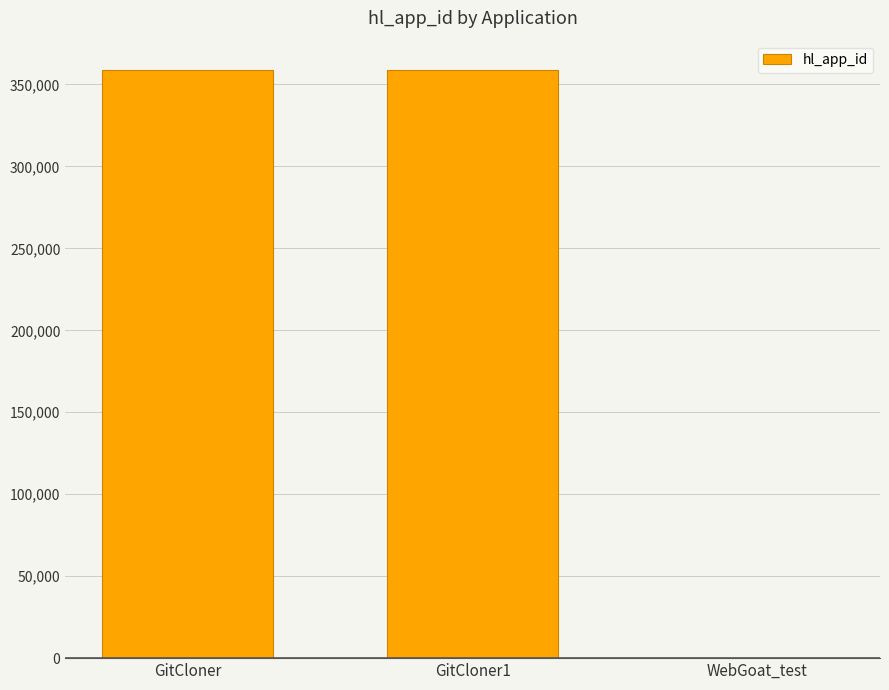

Where is the data nearest to the value 179389?

GitCloner